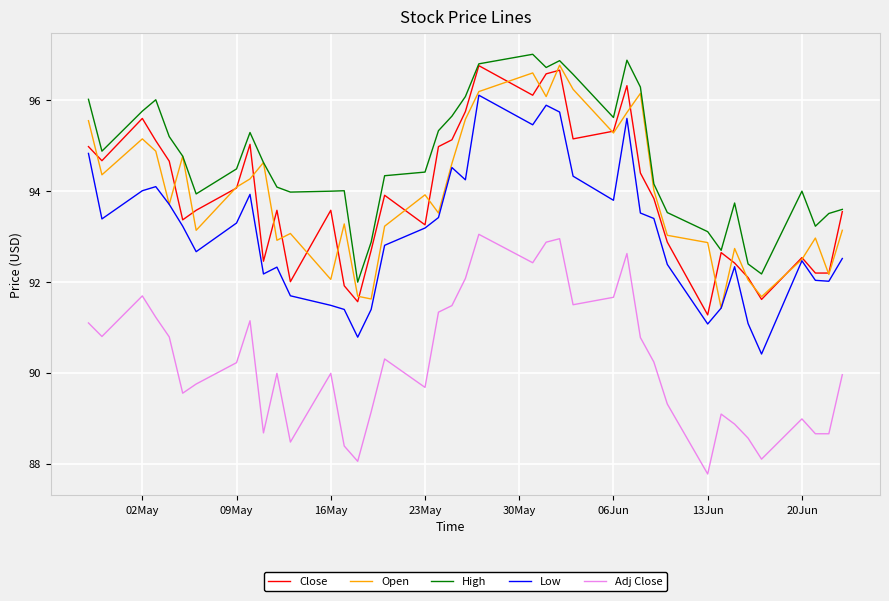

What is the minimum value shown in the chart?

87.8